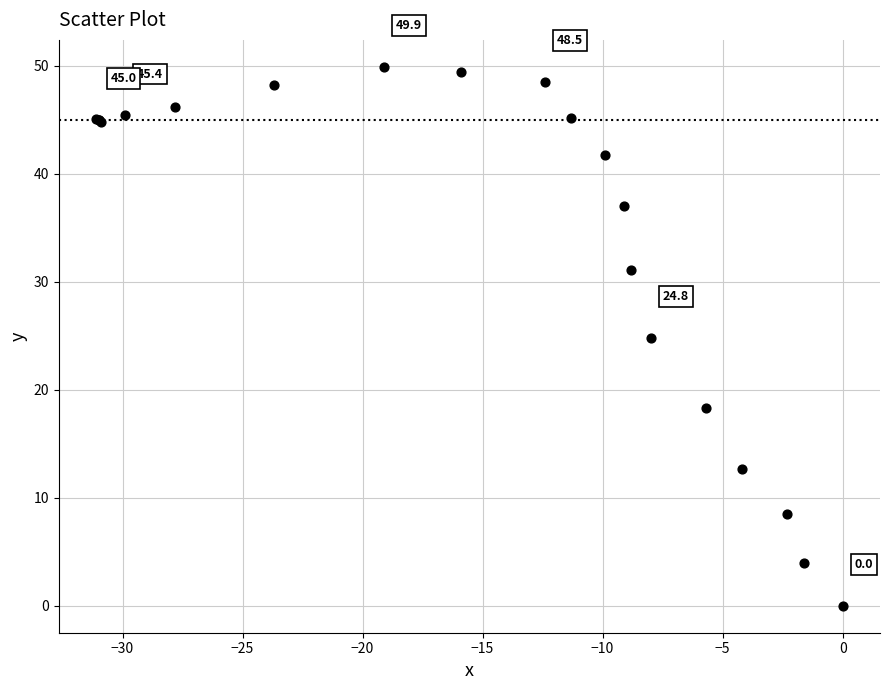

What Y value in the scatter plot is closest to 24?

24.8